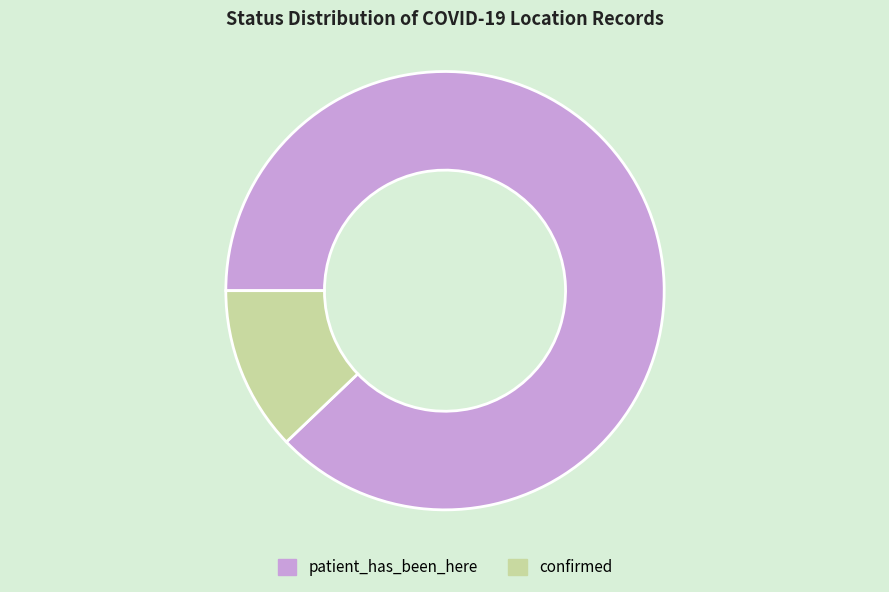

Which slice is the smallest?

confirmed